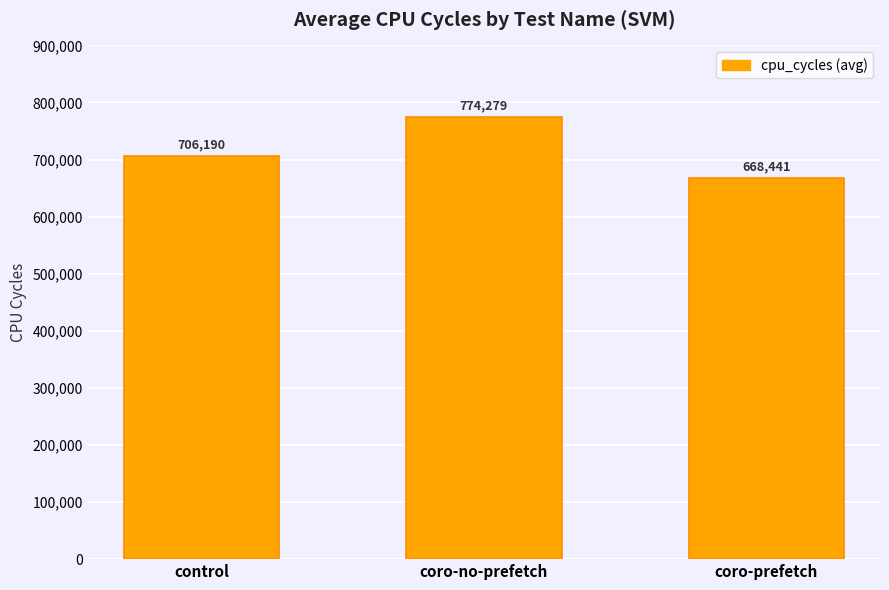

True or false: the data shows 668441 at coro-prefetch.

True